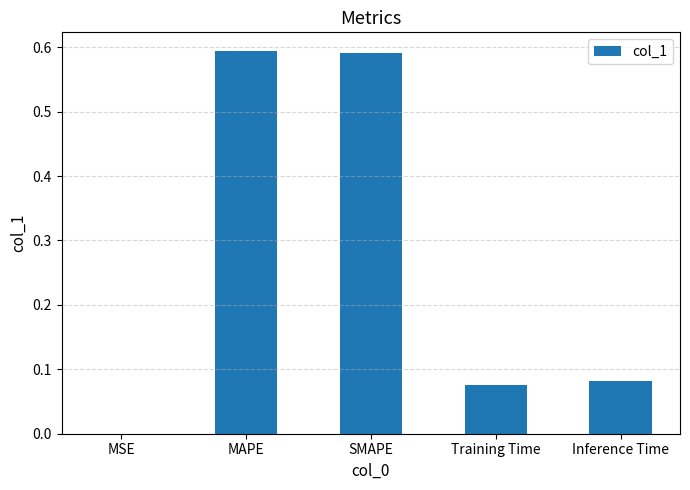

Which has a higher value, MSE or SMAPE?

SMAPE